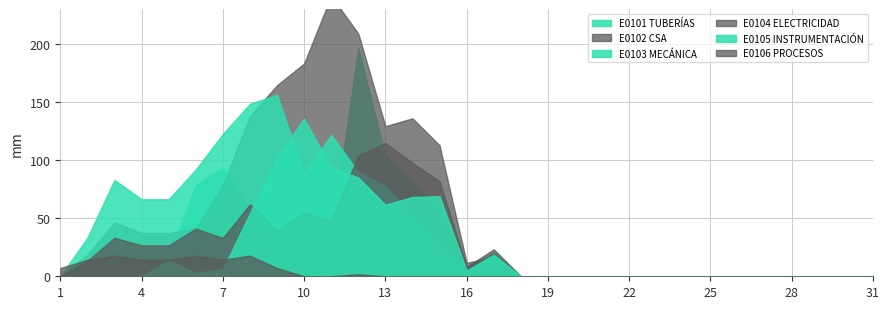

Which series changed the most between 18 and 28?

E0101 TUBERÍAS